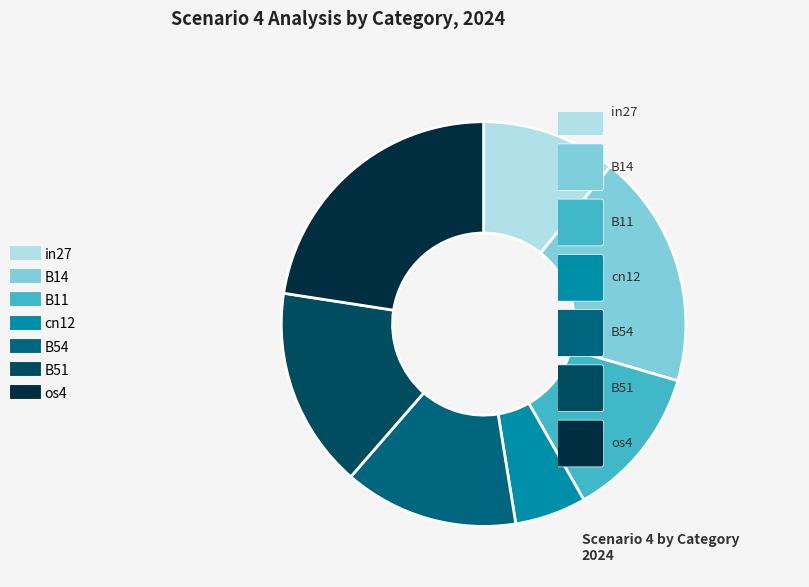

Which has a higher value, os4 or B14?

os4